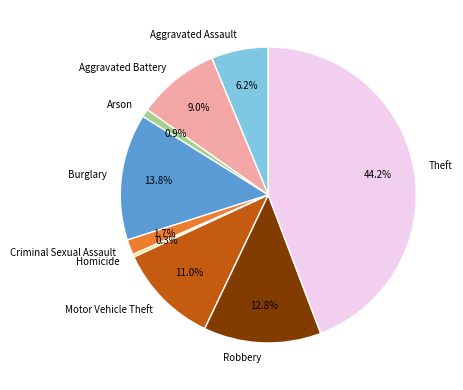

Does any single category account for the majority?

No